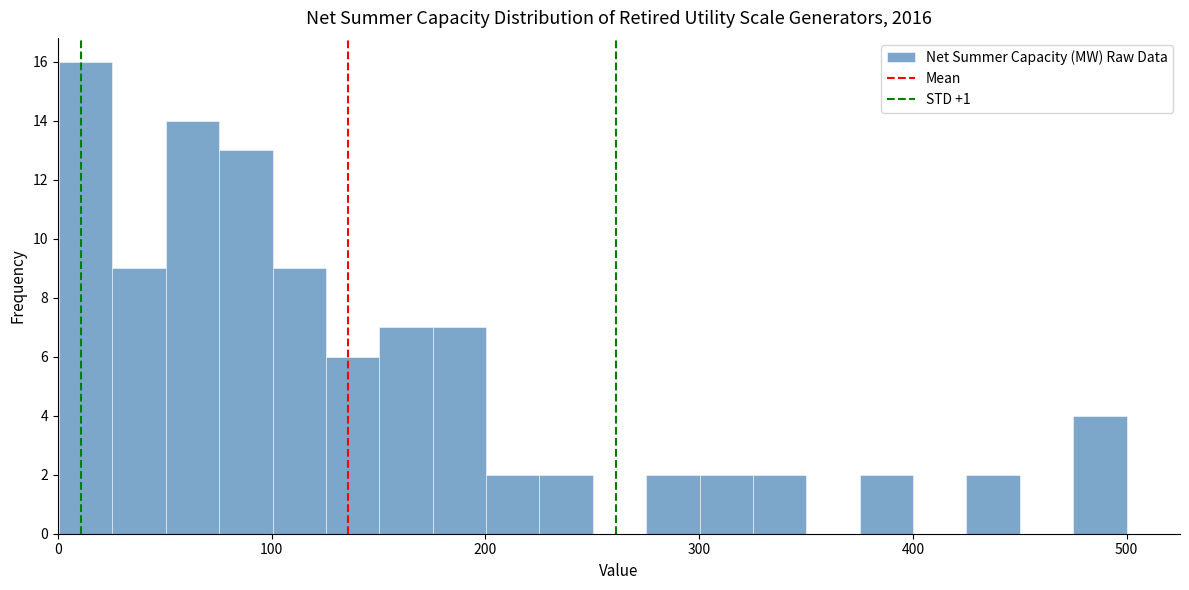

Around what value on the x-axis is the tallest bar? Give the approximate position of its centre, as read against the axis.

10